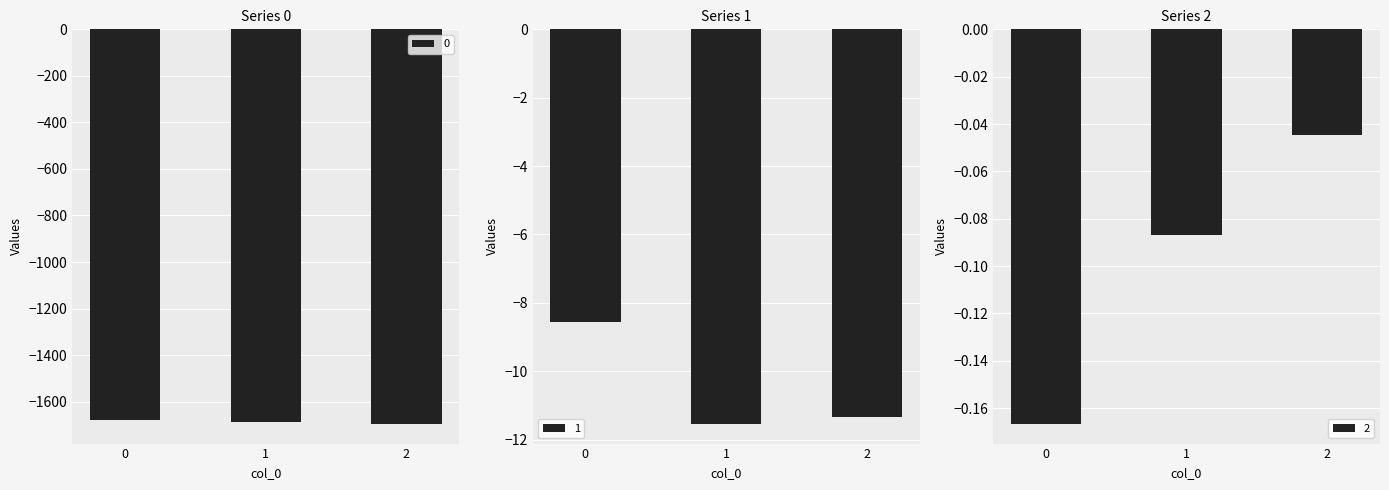

Where is 1 nearest to the value -10?

2